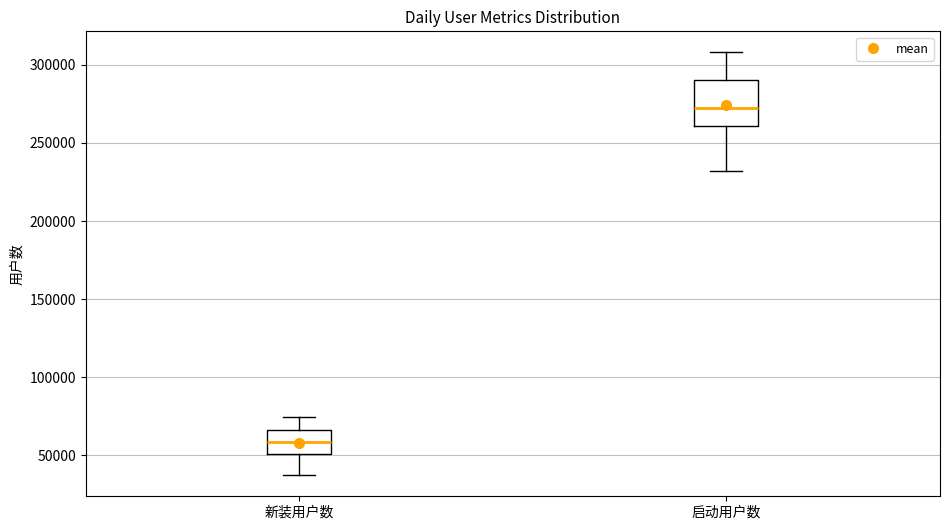

Which box has the highest median line?

启动用户数